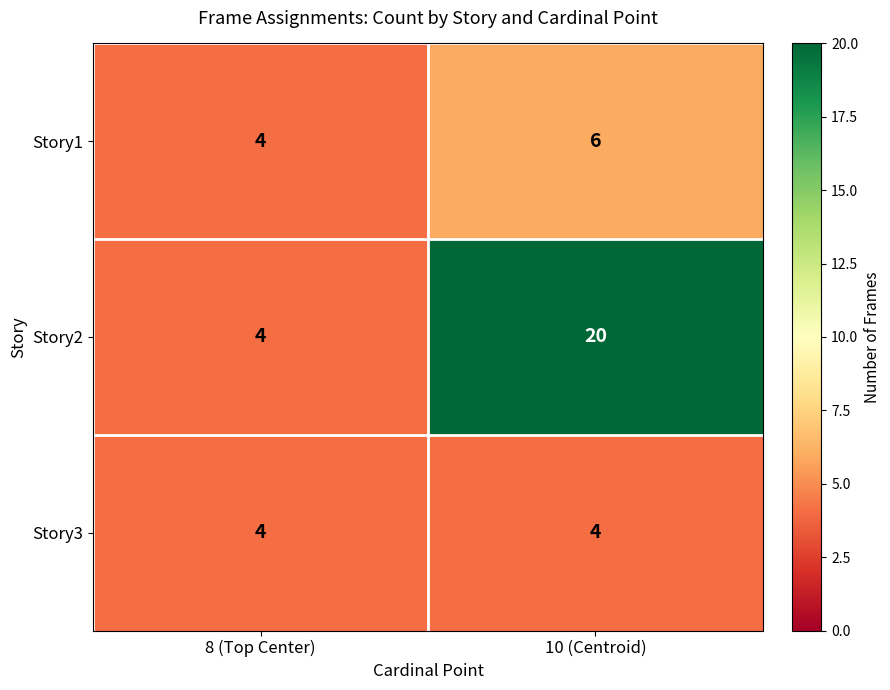

Which series has the largest range (max minus min)?

Story2